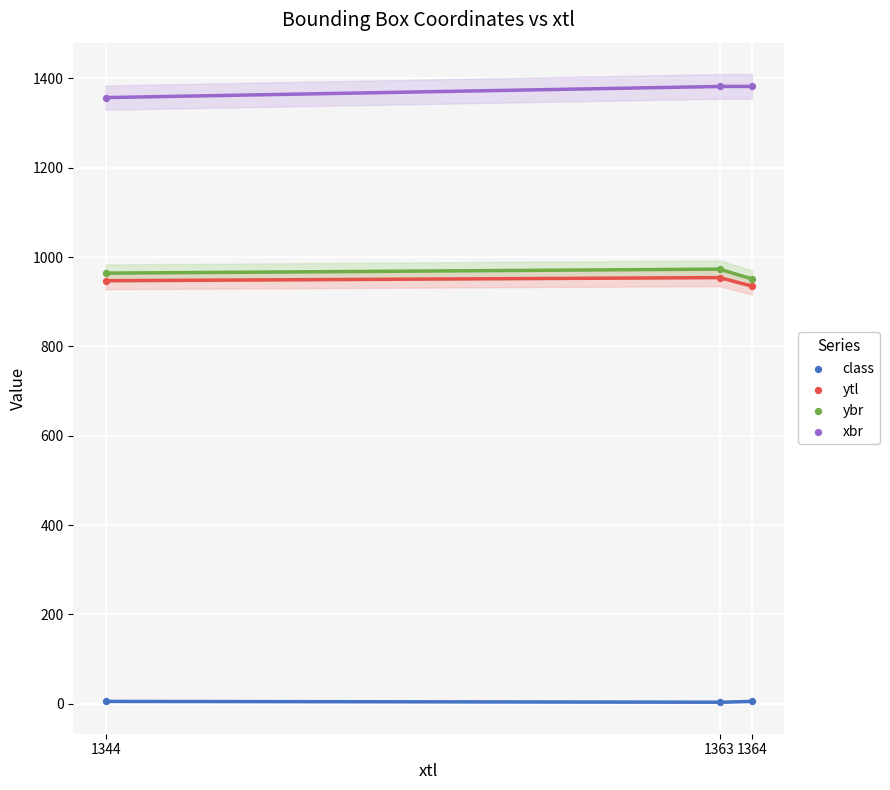

Which series contains the lowest Y value?

class